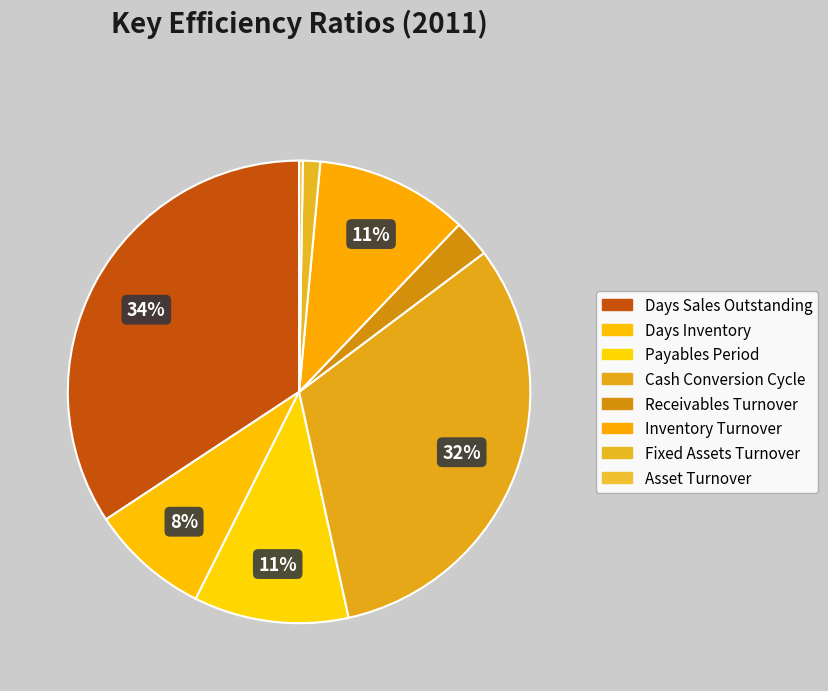

Is there a majority slice in this chart?

No